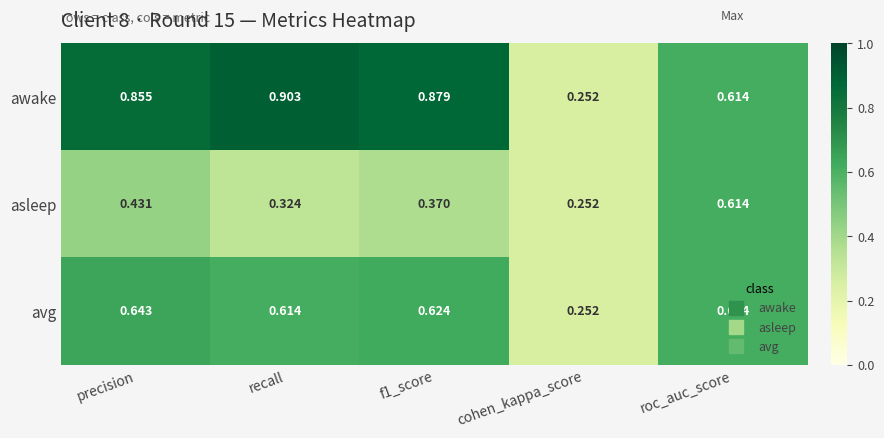

List the series in order of their peak value, highest first.

awake, avg, asleep